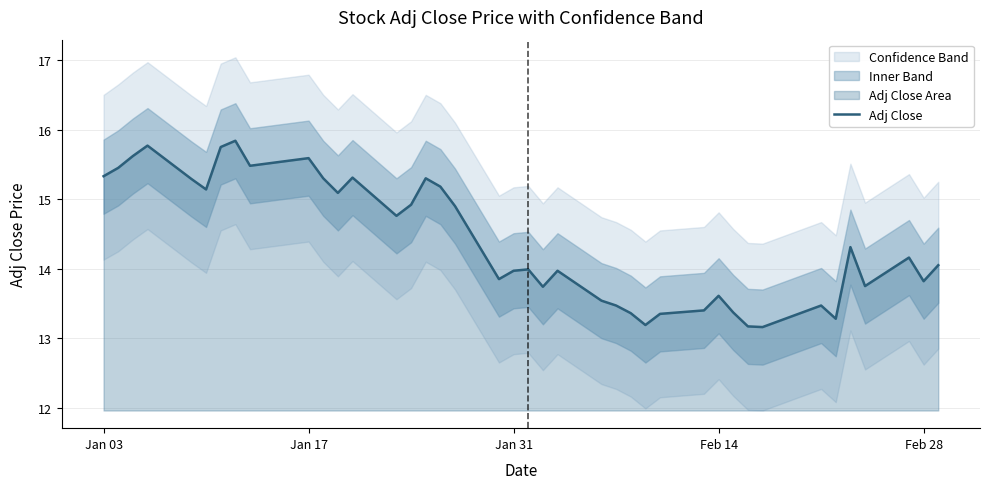

How many points are lower than both their immediate neighbors (excluding endpoints)?

11